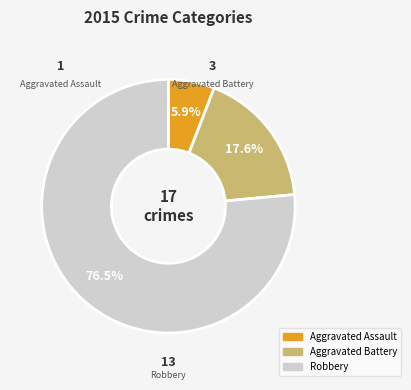

Rank the categories by value from lowest to highest.

Aggravated Assault, Aggravated Battery, Robbery